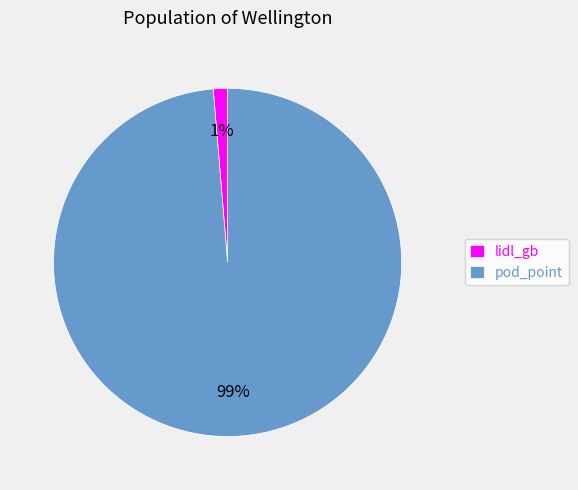

What is the largest slice in the pie chart?

pod_point